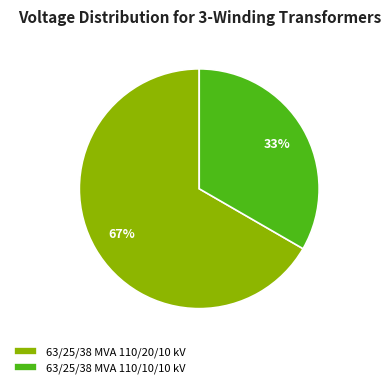

The 63/25/38 MVA 110/20/10 kV slice represents 67% of the pie. True or false?

True